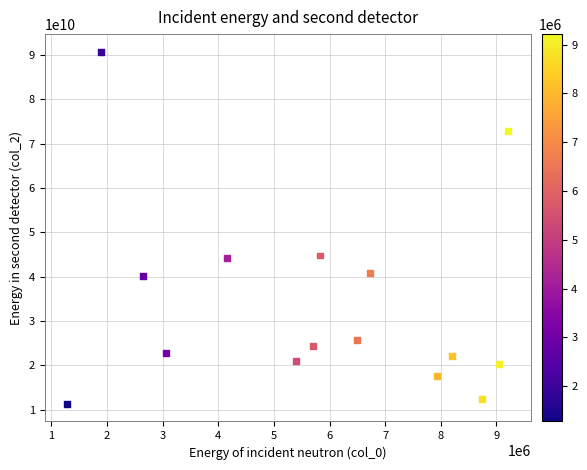

What is the range of Y values (max minus min)?

79414721415